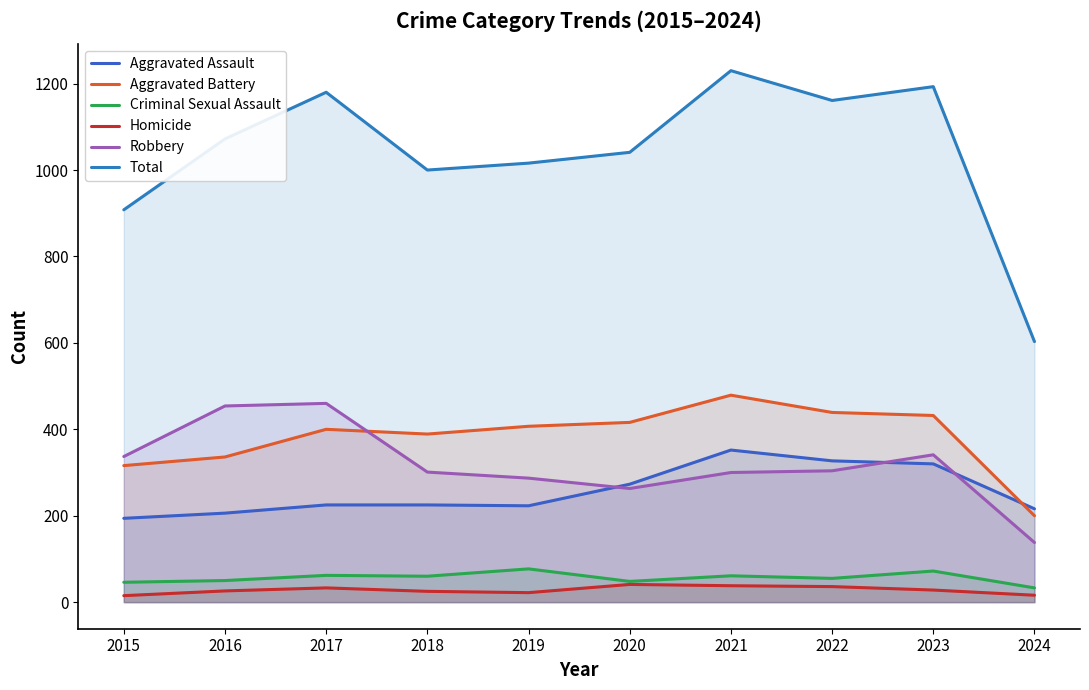

What is the value of the Homicide point at the 7th from the left?

38